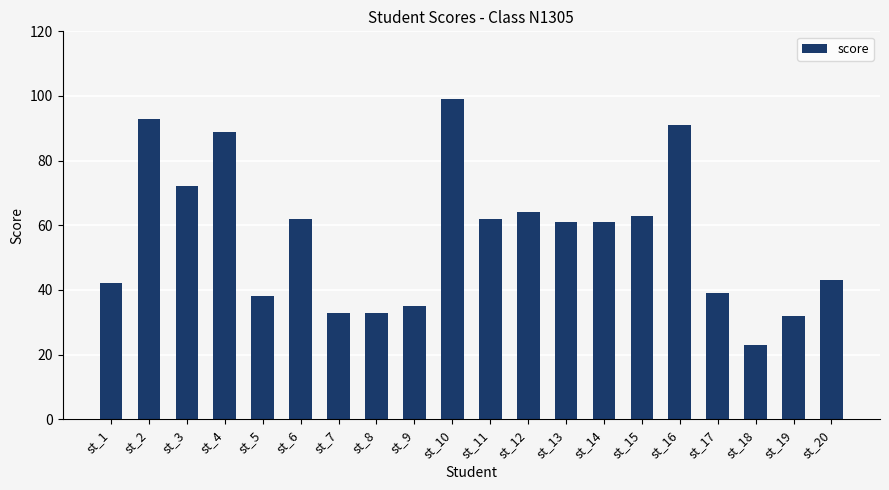

Between st_13 and st_11, which is larger?

st_11